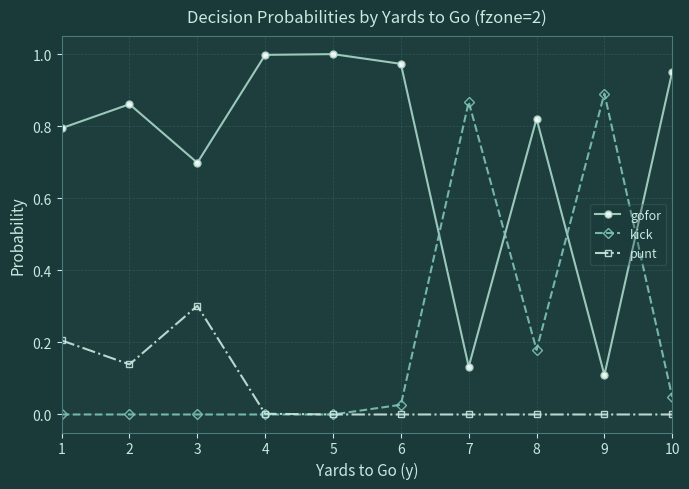

Rank the series by their average value, from lowest to highest.

punt, kick, gofor